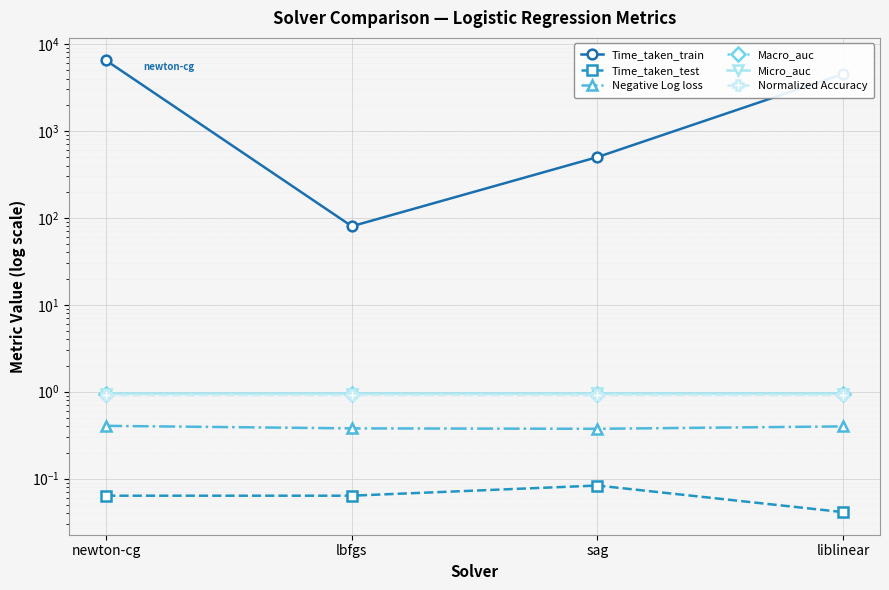

Reading left to right, transcribe all the data shown in this chart.

Time_taken_train: 6459.8	80.1	500.2	4514.3
Time_taken_test: 0.1	0.1	0.1	0.0
Negative Log loss: 0.4	0.4	0.4	0.4
Macro_auc: 1.0	1.0	1.0	1.0
Micro_auc: 1.0	1.0	1.0	1.0
Normalized Accuracy: 0.9	0.9	0.9	0.9